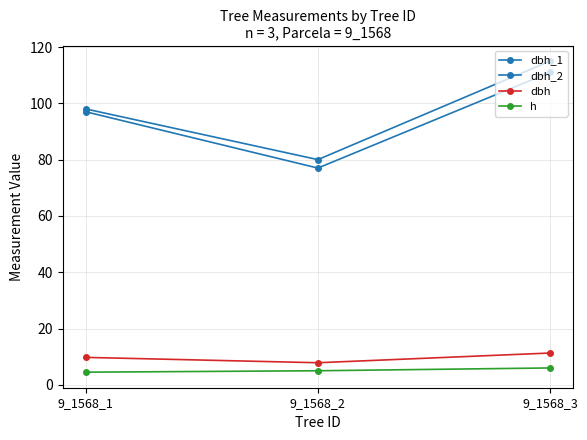

Is this an area chart (filled region under the line)?

No